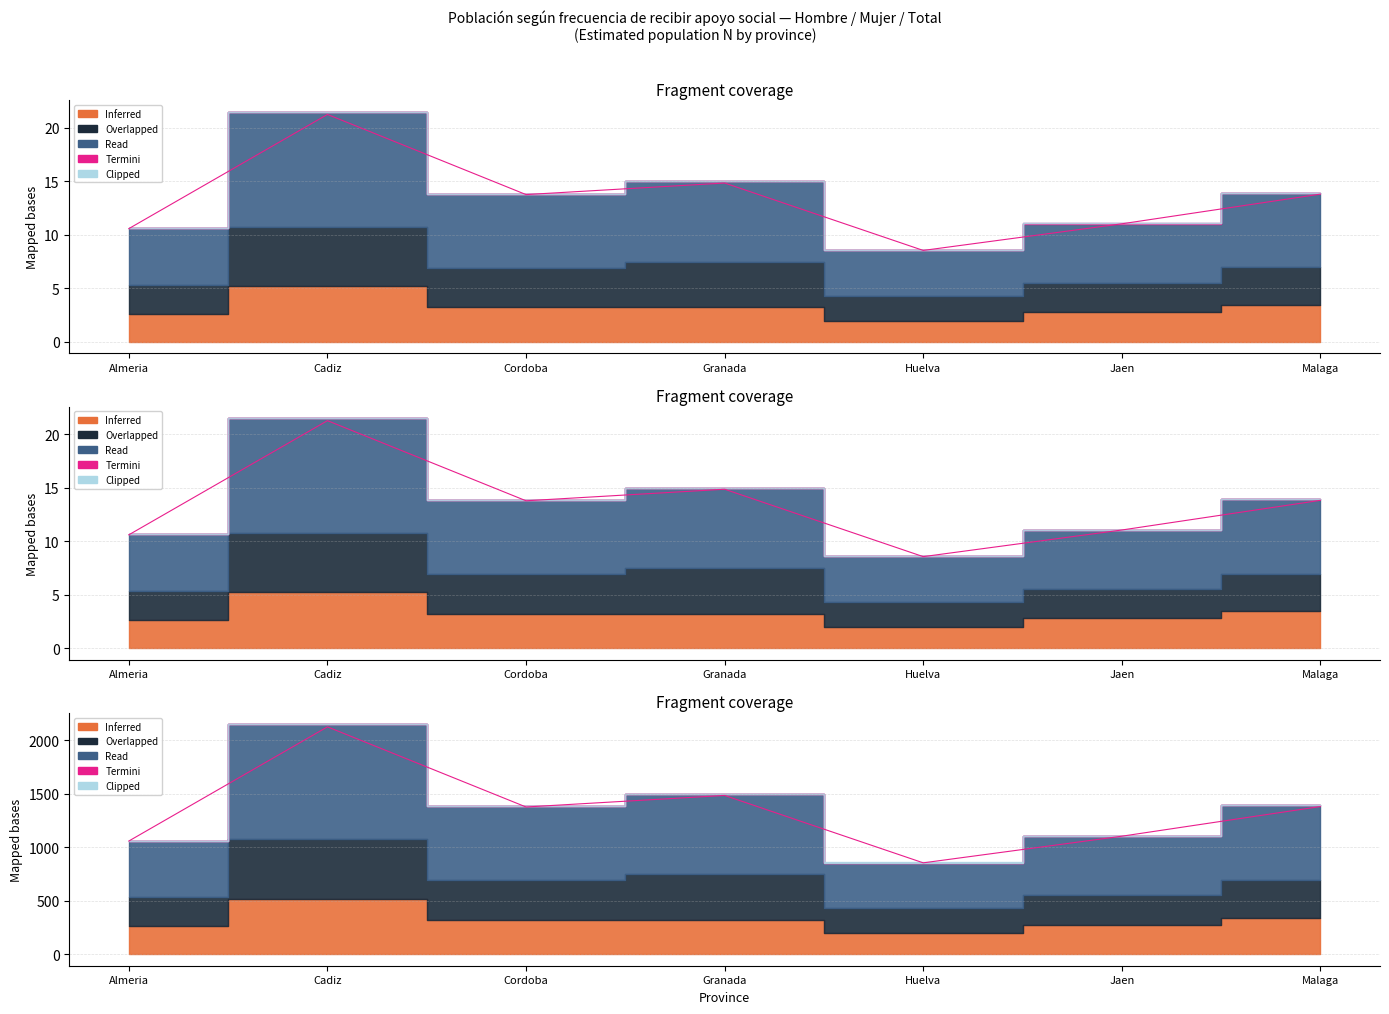

At which label does Read (Total N estimada) reach its minimum?

Huelva